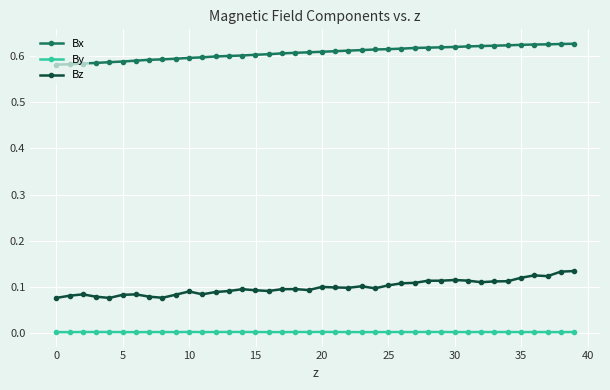

List the series in order of their peak value, lowest first.

By, Bz, Bx